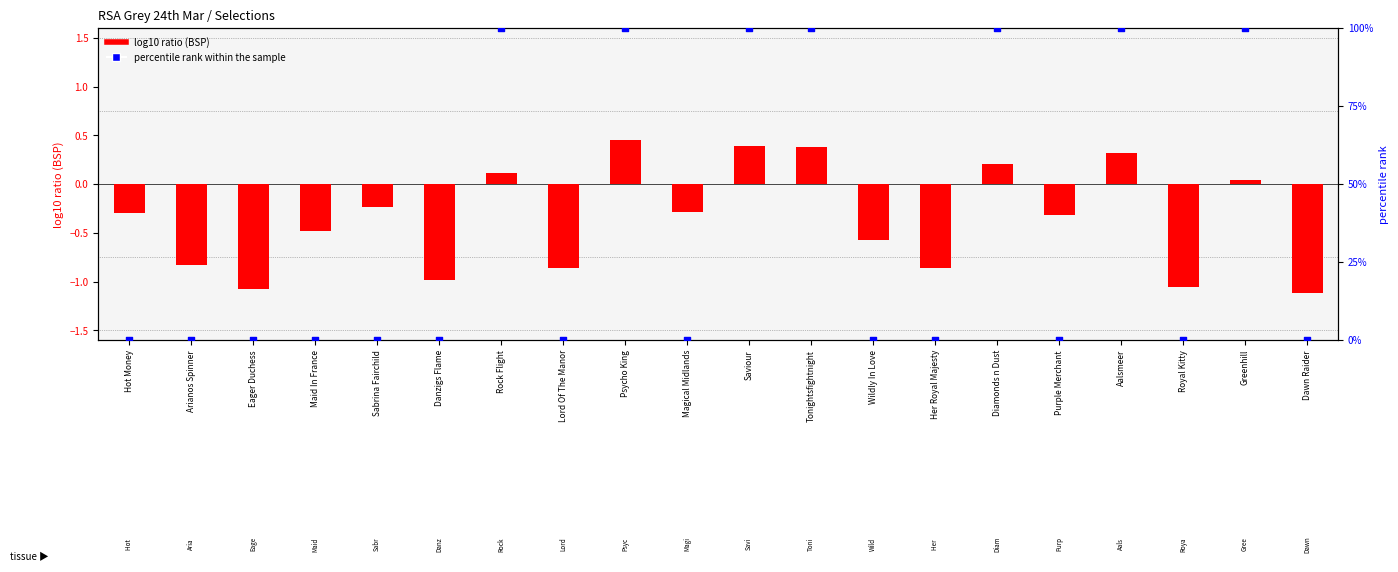

Which series reaches the minimum Y coordinate?

log10 ratio (BSP)